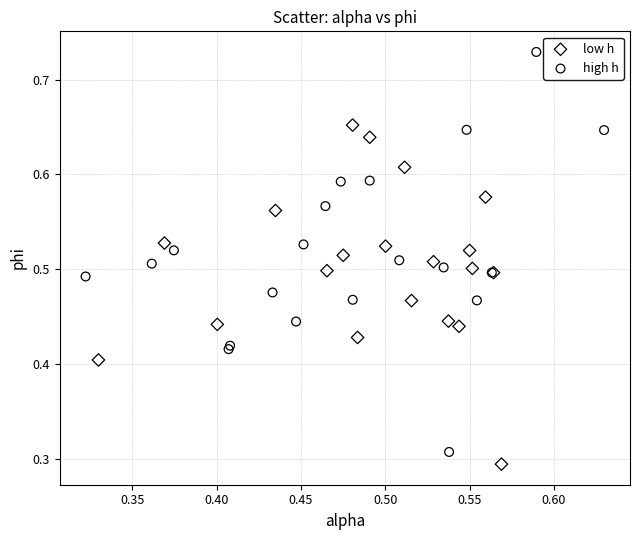

Which series contains the lowest Y value?

low h